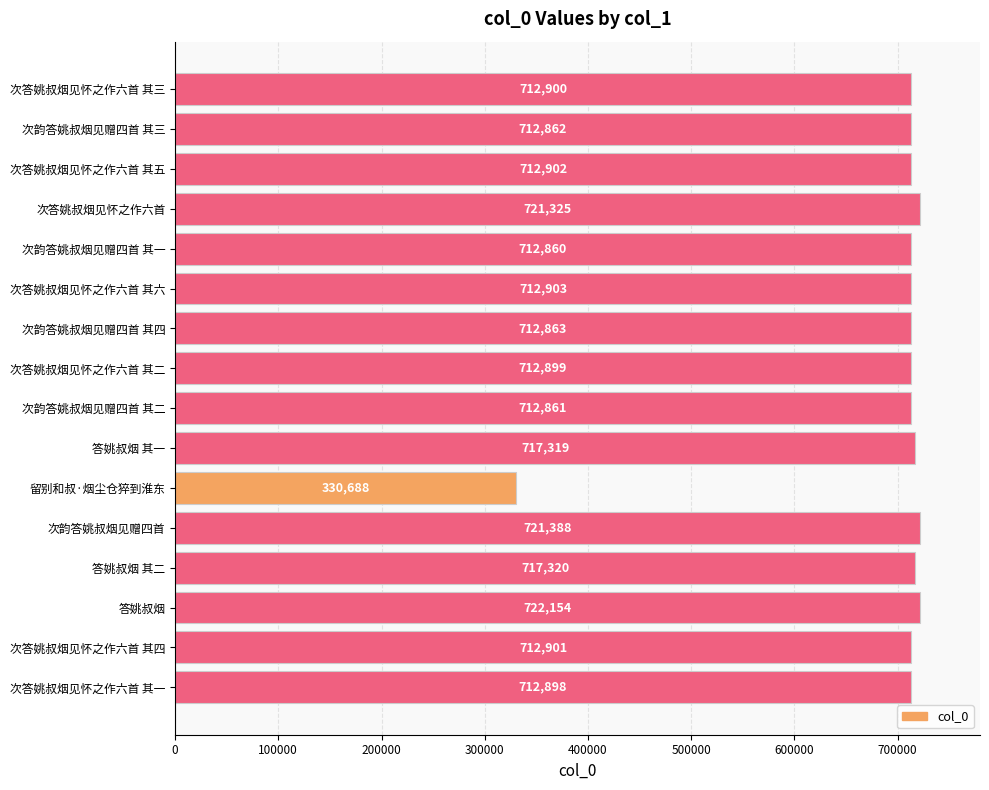

Rank the categories by value from lowest to highest.

留别和叔·烟尘仓猝到淮东, 次韵答姚叔烟见赠四首 其一, 次韵答姚叔烟见赠四首 其二, 次韵答姚叔烟见赠四首 其三, 次韵答姚叔烟见赠四首 其四, 次答姚叔烟见怀之作六首 其一, 次答姚叔烟见怀之作六首 其二, 次答姚叔烟见怀之作六首 其三, 次答姚叔烟见怀之作六首 其四, 次答姚叔烟见怀之作六首 其五, 次答姚叔烟见怀之作六首 其六, 答姚叔烟 其一, 答姚叔烟 其二, 次答姚叔烟见怀之作六首, 次韵答姚叔烟见赠四首, 答姚叔烟